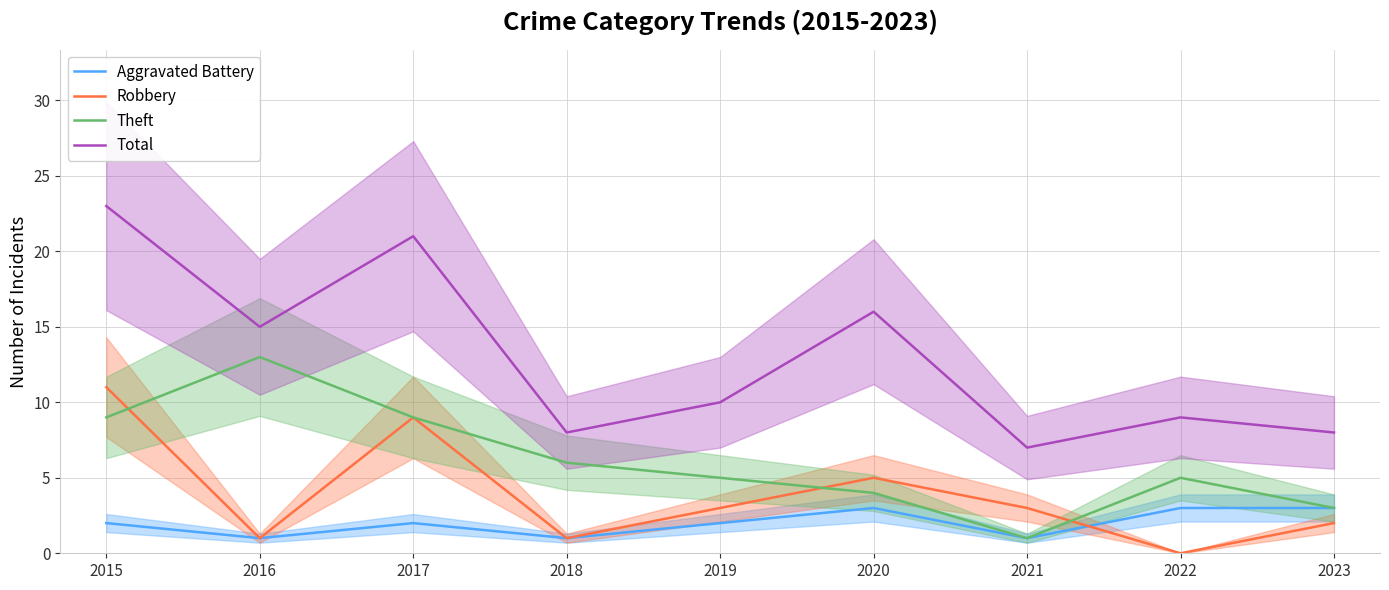

Which series has the largest range (max minus min)?

Total